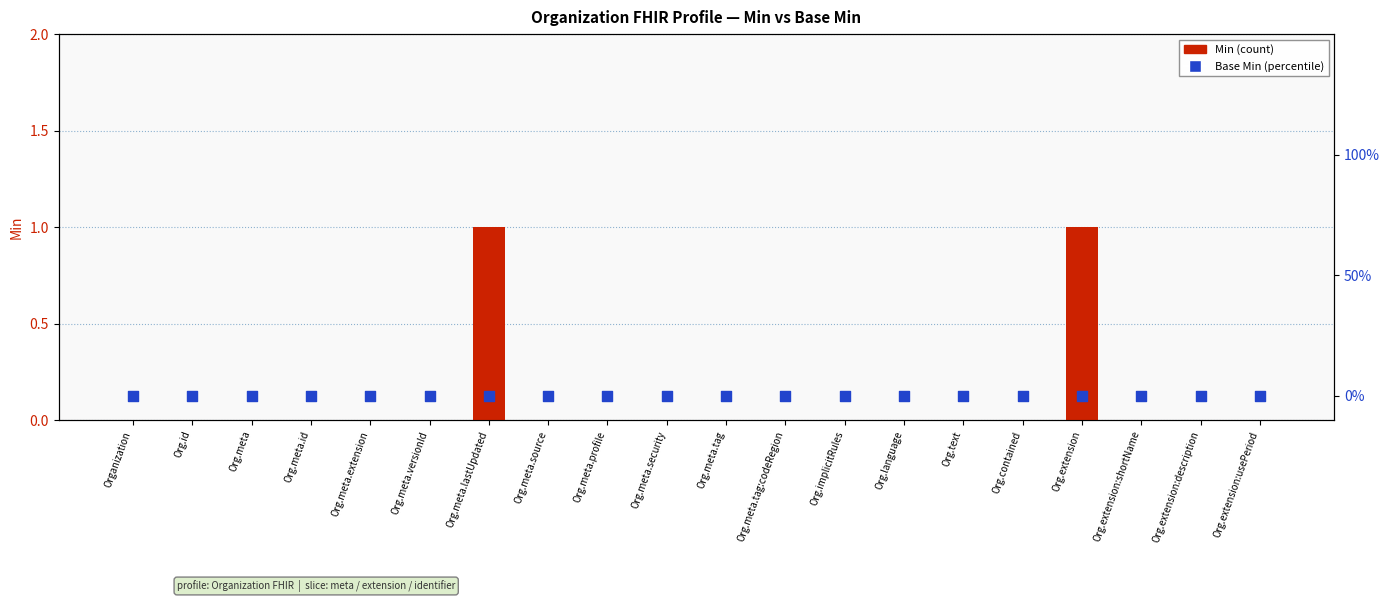

Which series reaches the maximum Y coordinate?

Min